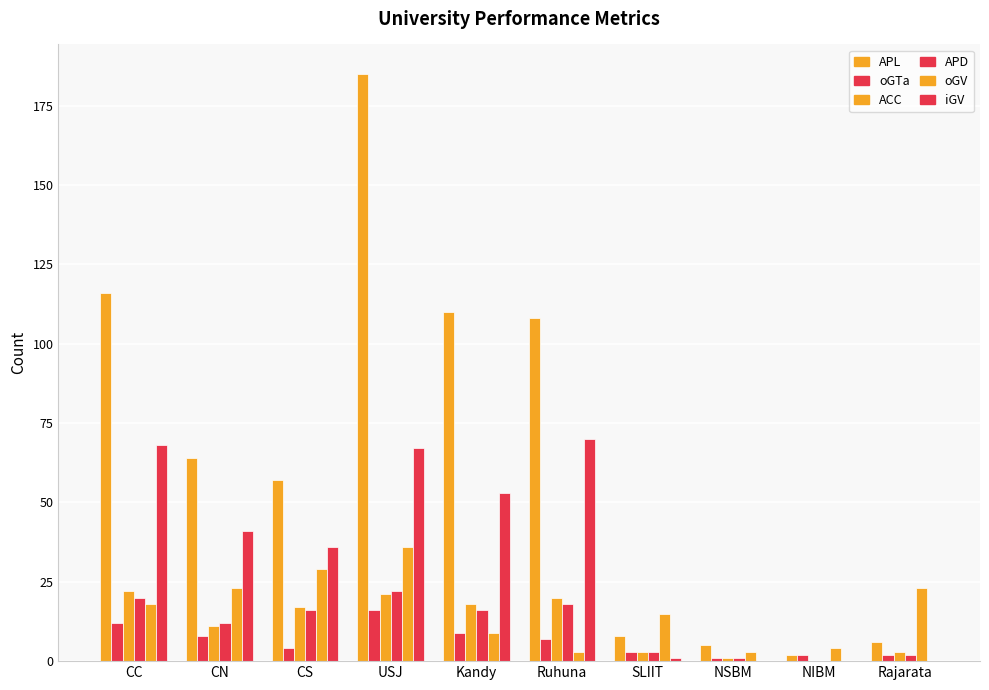

How many series are shown in this chart?

6